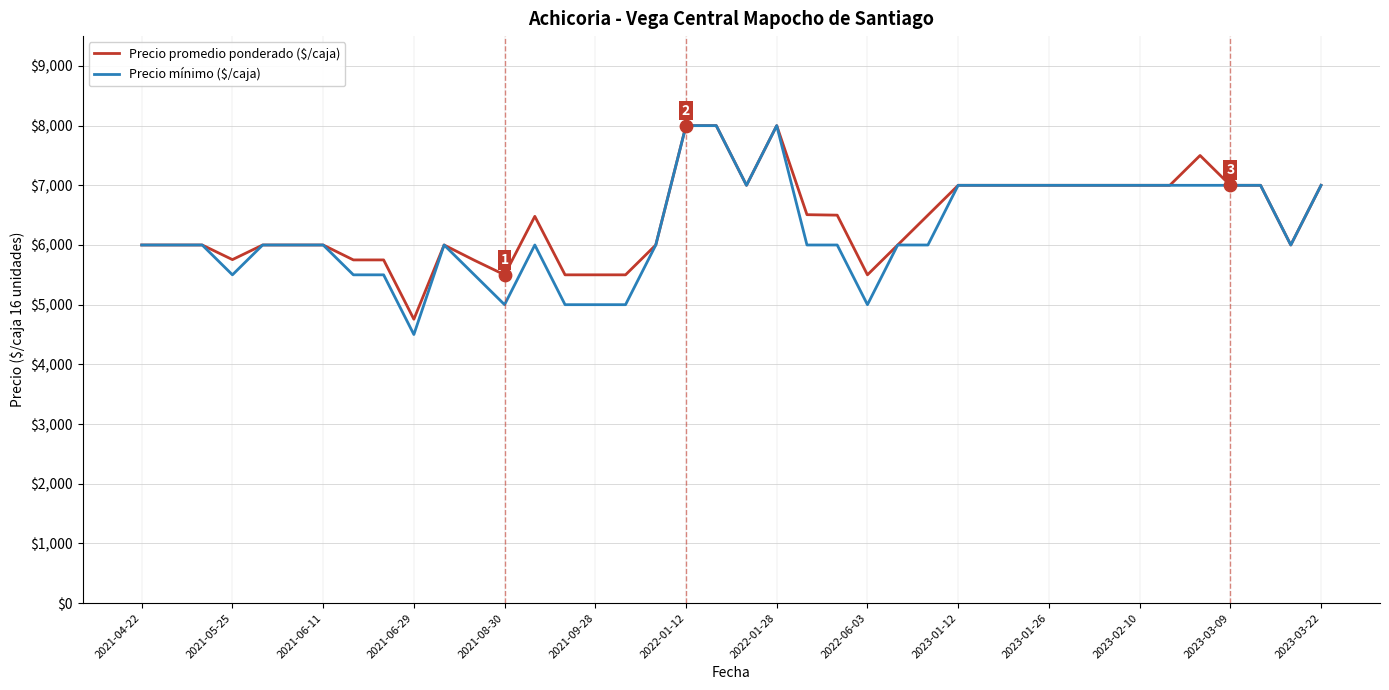

What is the lowest value of the Precio promedio ponderado ($/caja) series?

4756